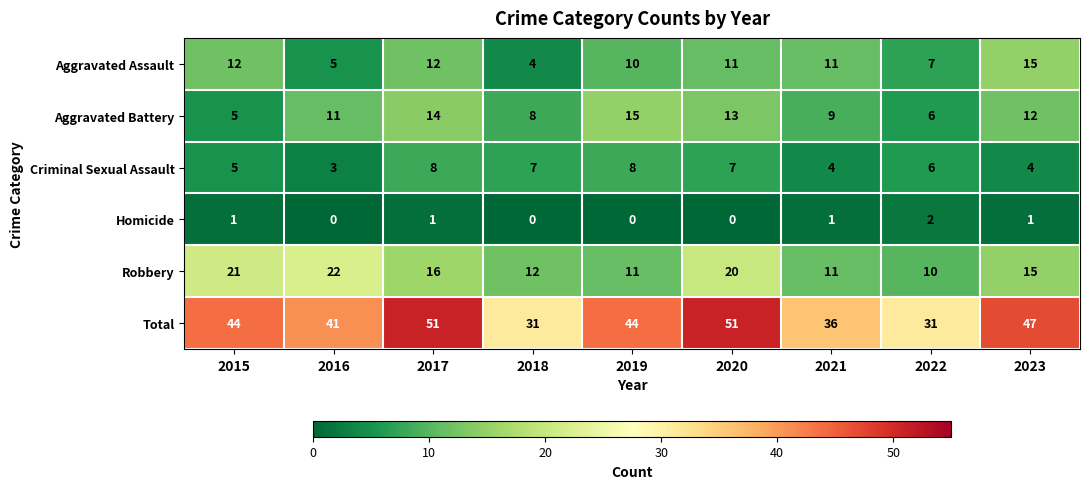

The value of Criminal Sexual Assault at 2017 is 3. True or false?

False